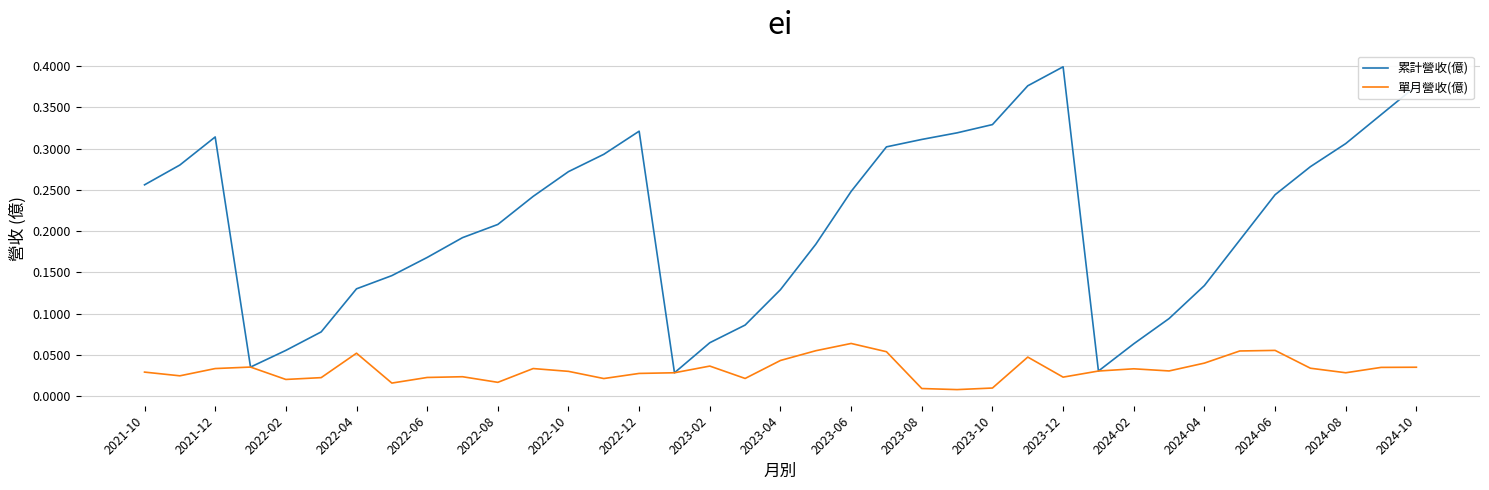

List the series in order of their overall mean, lowest first.

單月營收(億), 累計營收(億)